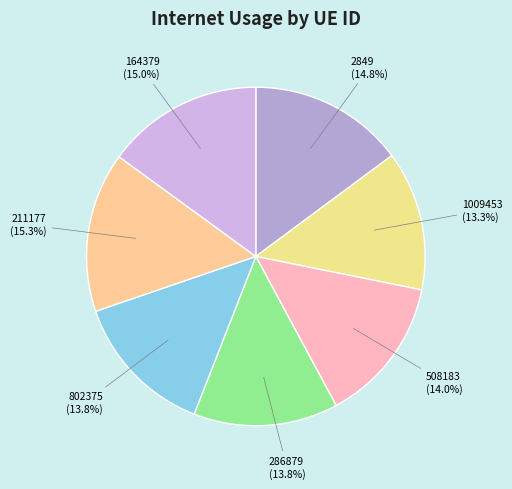

Is the sum of 2849 and 508183 greater than half?

No